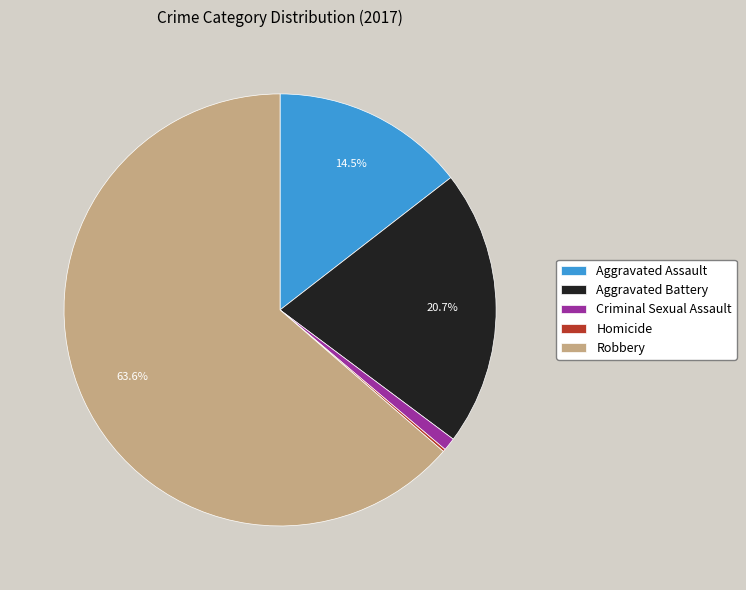

Approximately how many times larger is the value at Criminal Sexual Assault compared to Aggravated Assault?

0.1